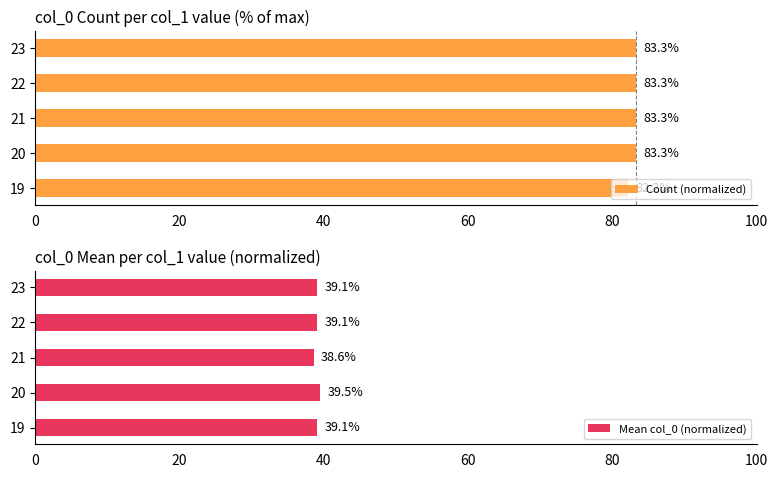

Reading left to right, extract all data points from this chart.

Count (normalized): 82.2	83.3	83.3	83.3	83.3
Mean col_0 (normalized): 39.1	39.5	38.6	39.1	39.1